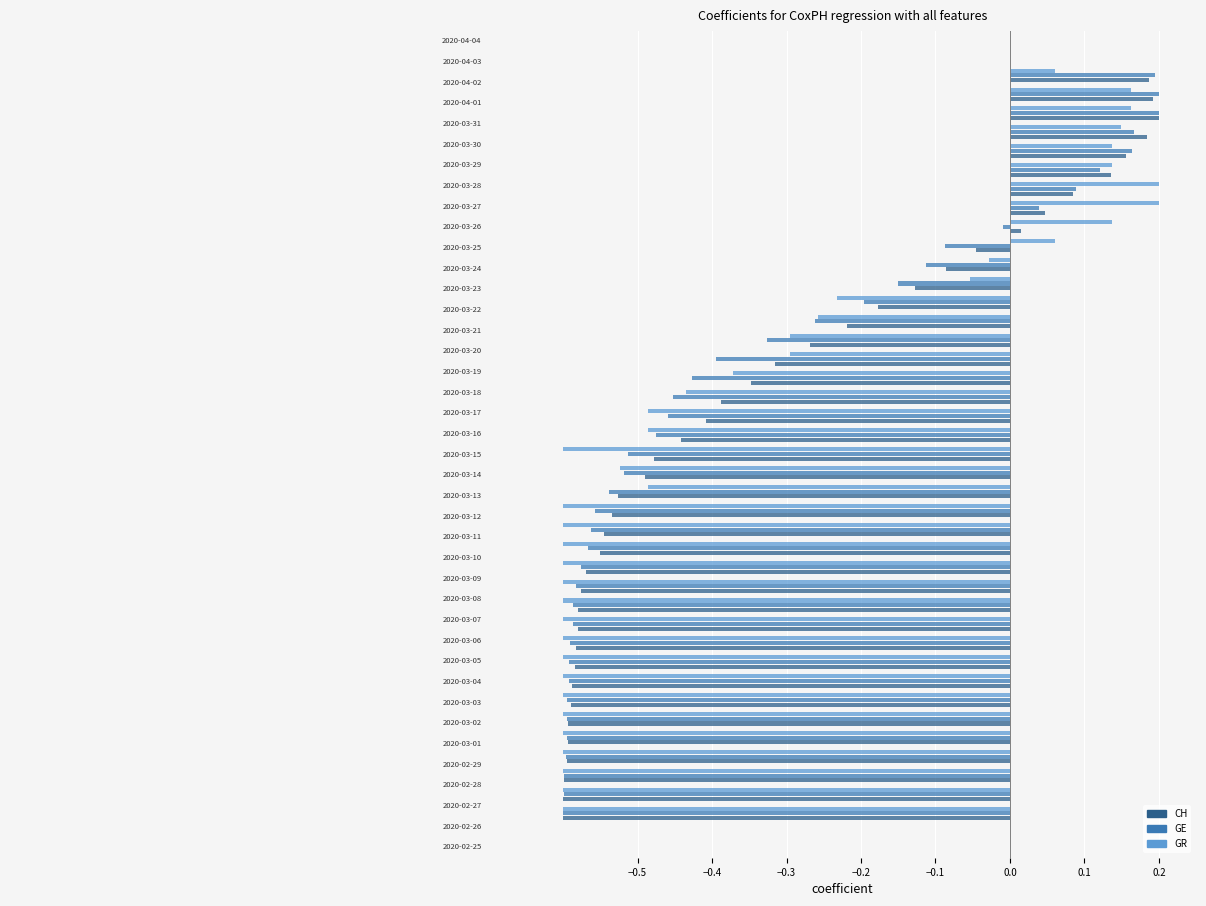

What is the difference between the maximum and second lowest values in the GE series?

0.8